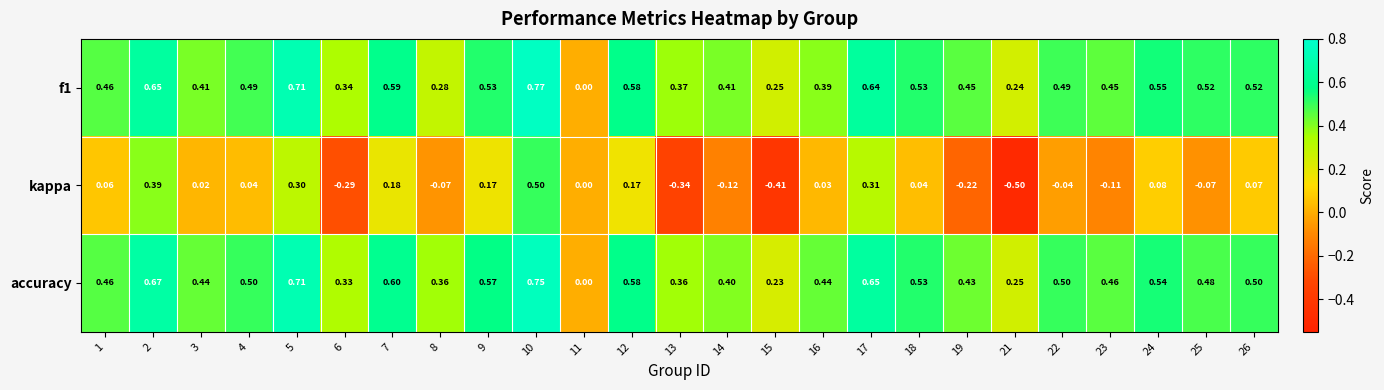

Which series changed the most between 23 and 26?

kappa